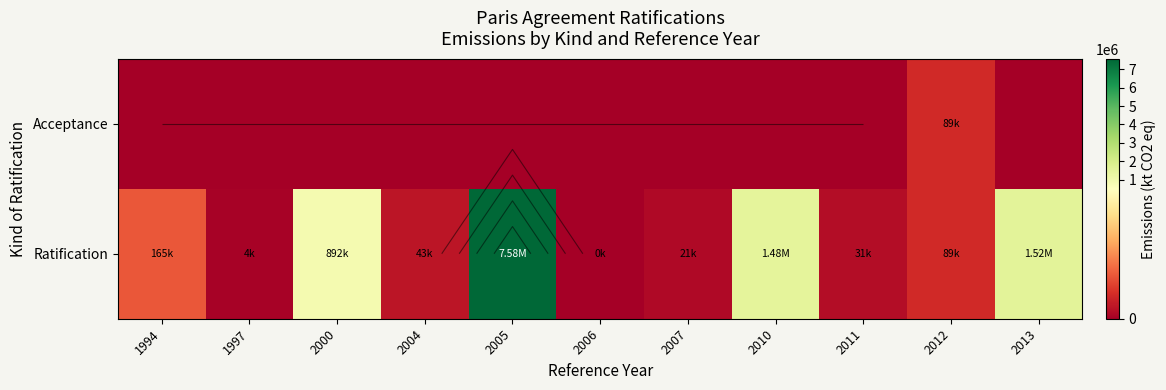

Rank the series at 1997 from highest to lowest value.

Ratification, Acceptance